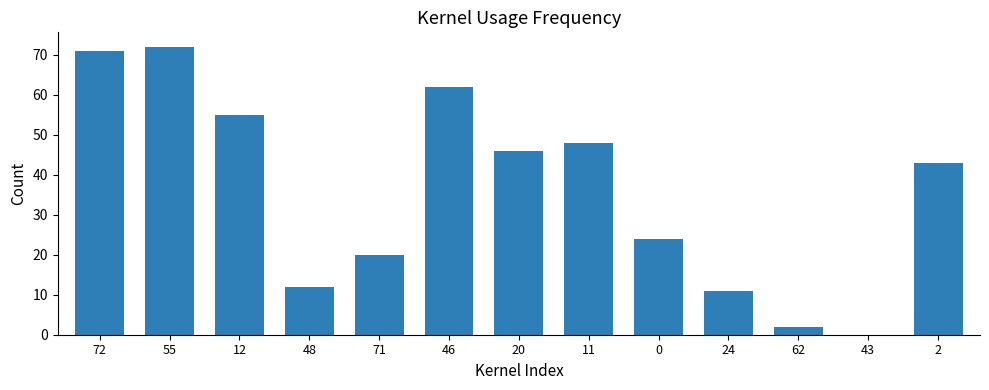

The chart shows a value of 62 at 46. True or false?

True